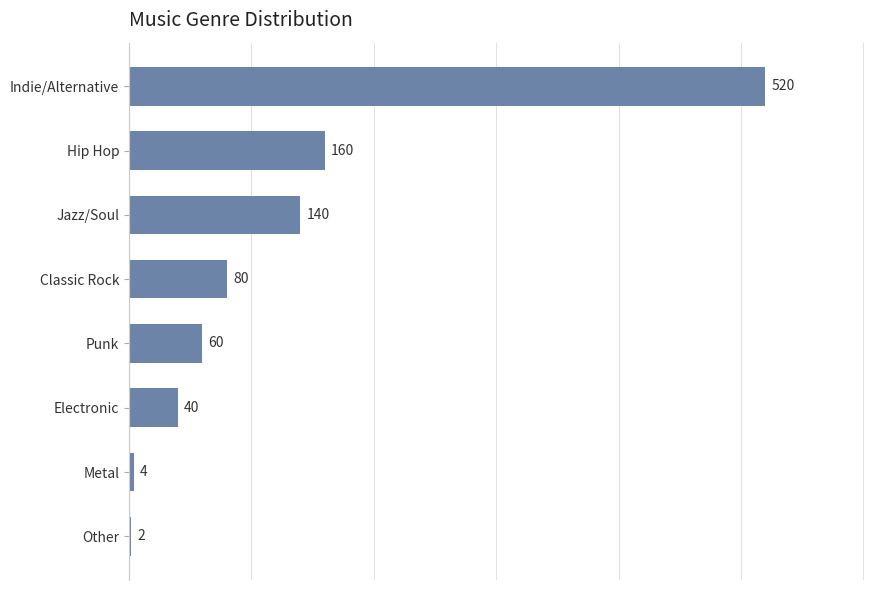

Rank the categories by value from lowest to highest.

Other, Metal, Electronic, Punk, Classic Rock, Jazz/Soul, Hip Hop, Indie/Alternative